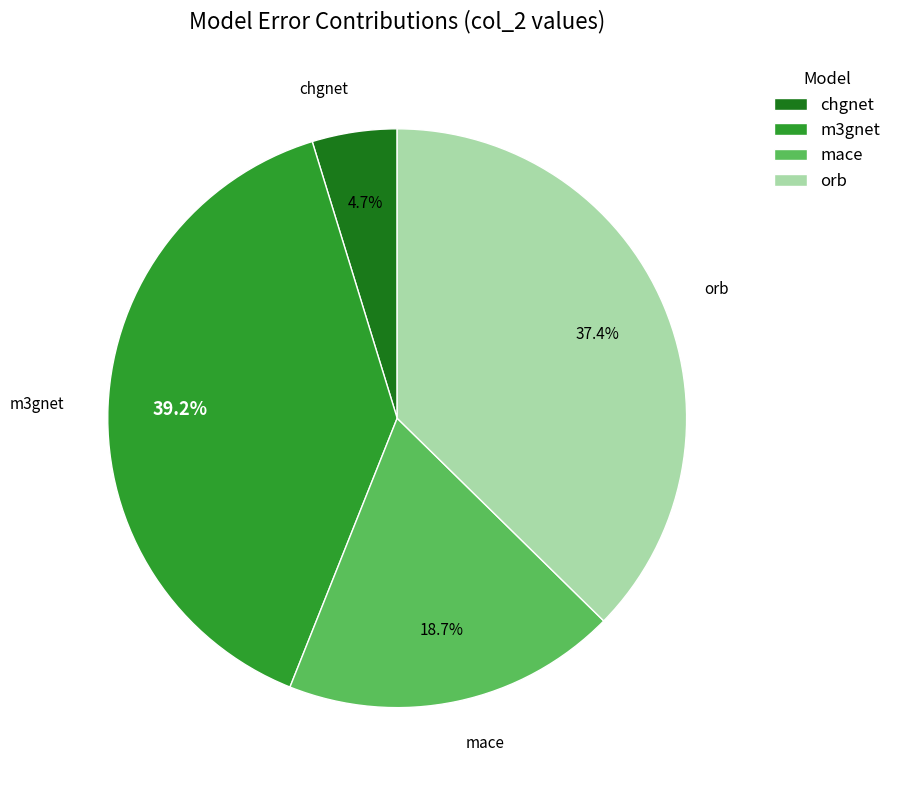

To the nearest percent, what percentage of the pie is mace?

19%